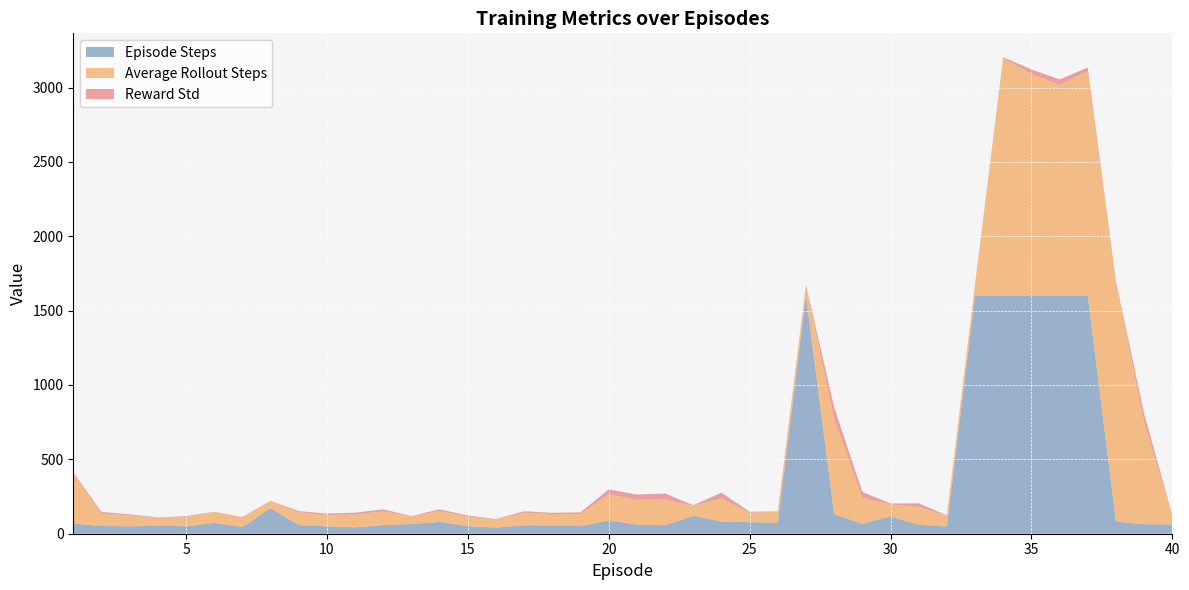

Reading left to right, list all the values displayed in this chart.

Reward Std: 9.7	10.7	5.2	1.5	5.3	1.7	2.0	1.7	8.5	9.7	11.9	13.2	1.3	11.4	7.8	1.4	9.2	8.3	11.1	32.9	34.4	40.7	3.8	39.2	6.4	3.9	5.6	75.9	38.2	5.0	23.6	3.1	6.3	4.3	30.2	37.5	23.2	13.5	55.8	1.8
Average Rollout Steps: 334.1	83.6	76.4	53.7	63.3	73.3	65.6	47.6	85.7	76.2	86.5	92.7	52.7	73.9	63.9	56.6	84.7	76.5	81.6	175.9	167.9	173.1	66.8	155.8	64.0	72.3	68.3	642.7	177.1	81.7	120.8	72.5	71.6	1600.0	1491.4	1417.2	1511.4	1600.0	686.2	60.8
Episode Steps: 68.0	52.0	49.0	55.0	49.0	73.0	45.0	172.0	58.0	50.0	43.0	58.0	65.0	79.0	51.0	41.0	57.0	56.0	51.0	89.0	61.0	57.0	121.0	81.0	78.0	73.0	1600.0	131.0	66.0	116.0	60.0	48.0	1600.0	1600.0	1600.0	1600.0	1600.0	81.0	64.0	62.0